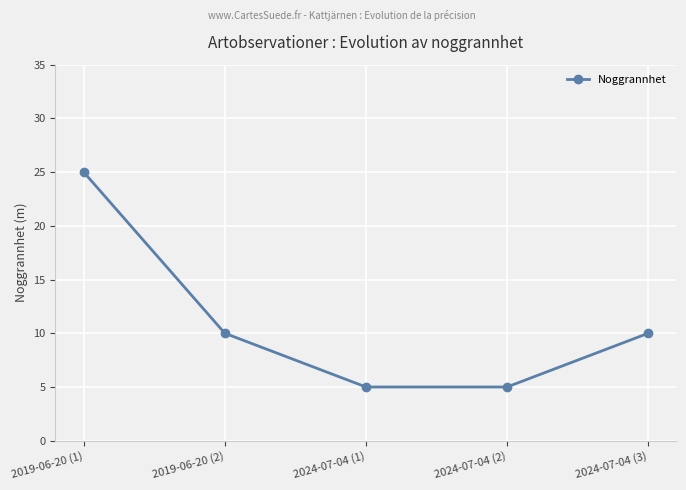

What is the difference between the values at 2024-07-04 (3) and 2024-07-04 (2)?

5